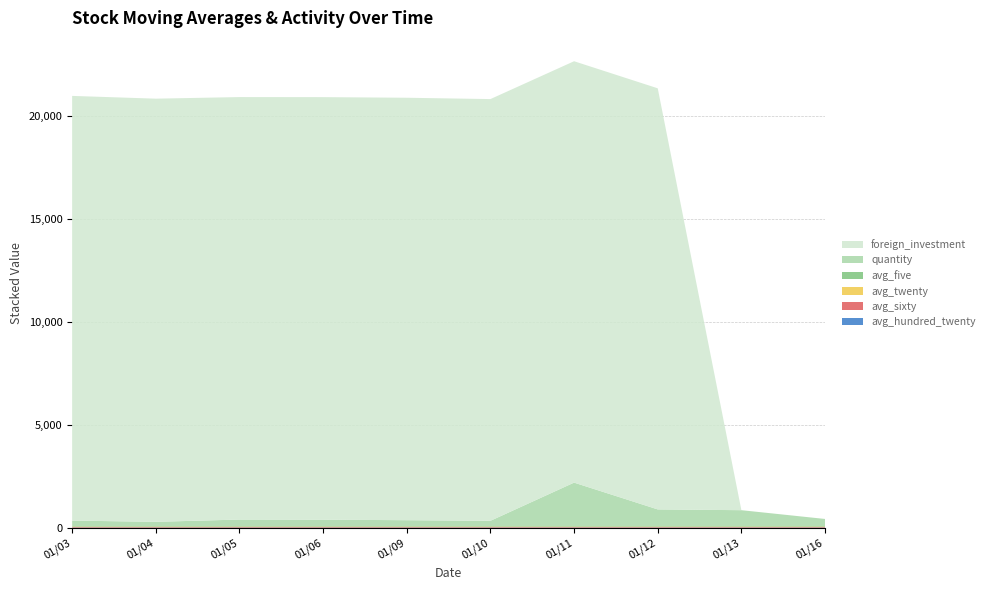

Reading left to right, extract all data points from this chart.

avg_five: 2017/01/03=25.4	2017/01/04=25.4	2017/01/05=25.5	2017/01/06=25.5	2017/01/09=25.6	2017/01/10=25.6	2017/01/11=25.9	2017/01/12=26.1	2017/01/13=26.4	2017/01/16=26.6
avg_twenty: 2017/01/03=25.1	2017/01/04=25.1	2017/01/05=25.1	2017/01/06=25.1	2017/01/09=25.1	2017/01/10=25.1	2017/01/11=25.2	2017/01/12=25.3	2017/01/13=25.4	2017/01/16=25.5
avg_sixty: 2017/01/03=25.2	2017/01/04=25.2	2017/01/05=25.3	2017/01/06=25.3	2017/01/09=25.3	2017/01/10=25.3	2017/01/11=25.3	2017/01/12=25.3	2017/01/13=25.4	2017/01/16=25.4
avg_hundred_twenty: 2017/01/03=23.0	2017/01/04=23.0	2017/01/05=23.1	2017/01/06=23.1	2017/01/09=23.2	2017/01/10=23.2	2017/01/11=23.3	2017/01/12=23.4	2017/01/13=23.4	2017/01/16=23.5
quantity: 2017/01/03=267.0	2017/01/04=207.0	2017/01/05=317.0	2017/01/06=310.0	2017/01/09=286.0	2017/01/10=256.0	2017/01/11=2108.0	2017/01/12=808.0	2017/01/13=770.0	2017/01/16=344.0
foreign_investment: 2017/01/03=20603.0	2017/01/04=20529.0	2017/01/05=20496.0	2017/01/06=20500.0	2017/01/09=20494.0	2017/01/10=20459.0	2017/01/11=20443.0	2017/01/12=20429.0	2017/01/13=0.0	2017/01/16=0.0